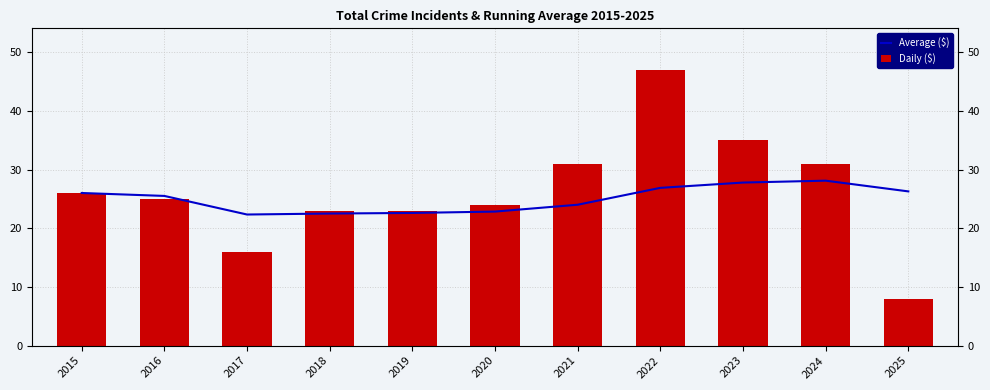

Between 2015 and 2025, which series saw the biggest shift?

Daily ($)